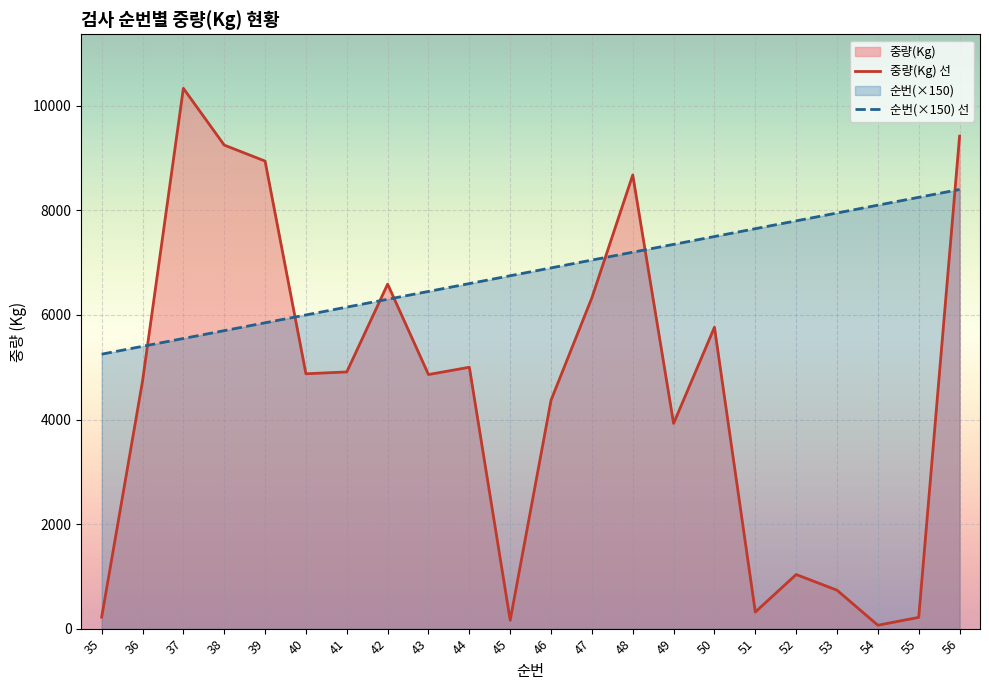

Rank the series at 38 from highest to lowest value.

중량(Kg) 선, 순번(×150) 선